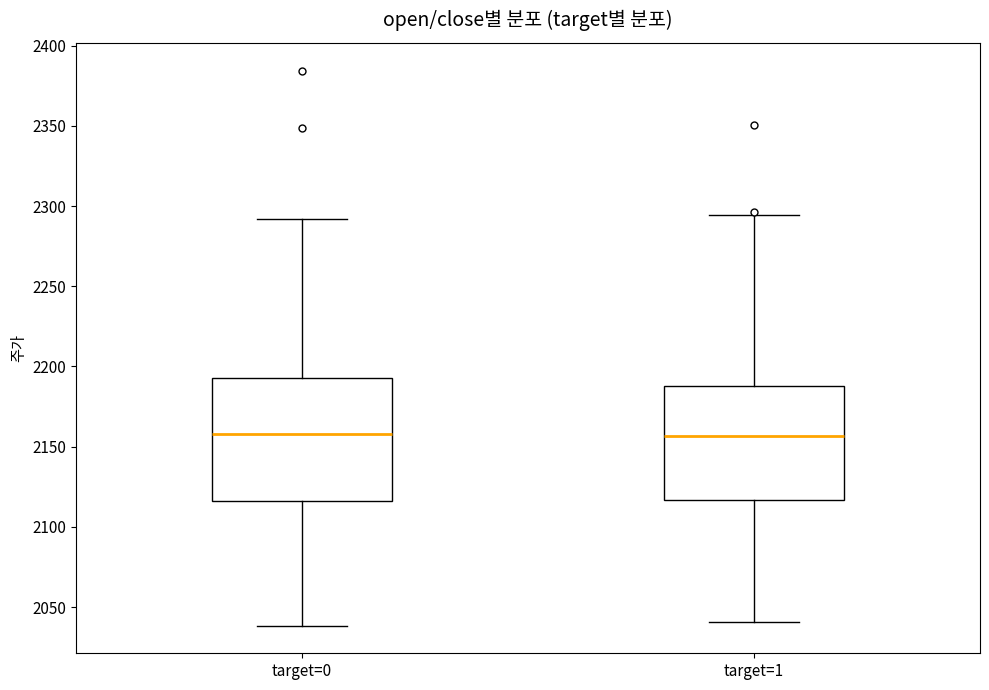

Reading left to right, transcribe this box plot: for each box, give where its median line is, the range the box spans, and where its two whiskers end, as read against the y-axis. The values are not printed on the chart, so give them approximately, as read against the axis.

target=0: median 2160, box 2115 to 2195, whiskers 2040 to 2290
target=1: median 2155, box 2115 to 2190, whiskers 2040 to 2295